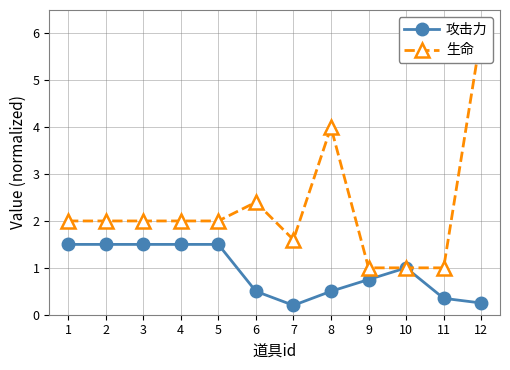

What is the total value across all series at 4?

3.5